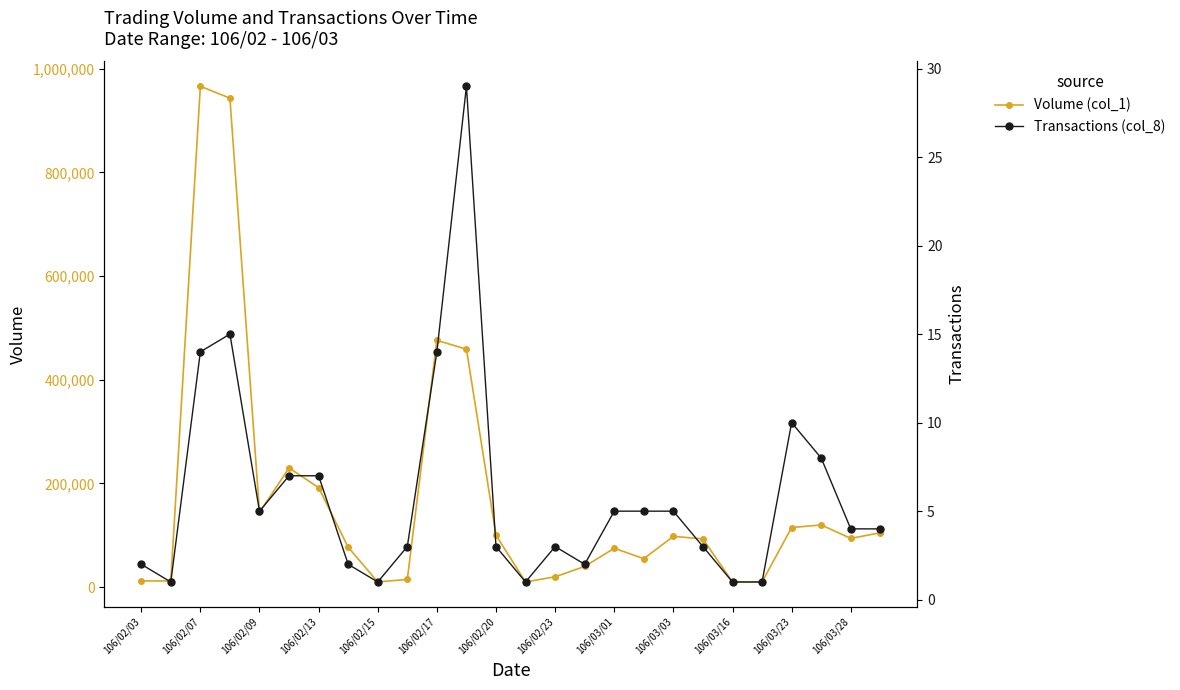

Count the number of data series in this chart.

2